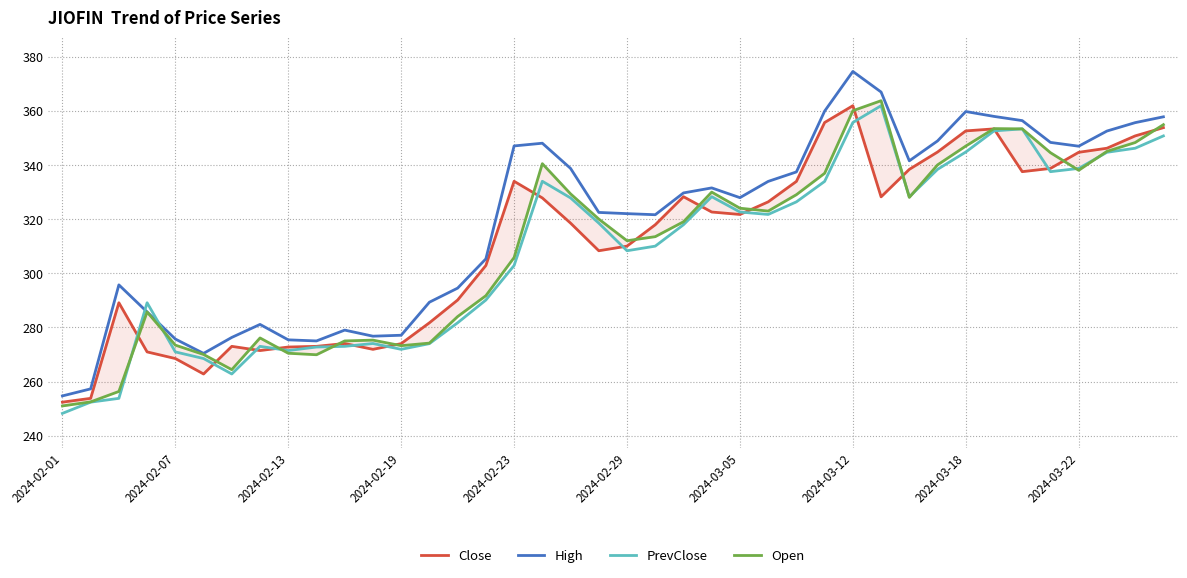

After their last crossing, which series has the higher values: PrevClose or High?

High